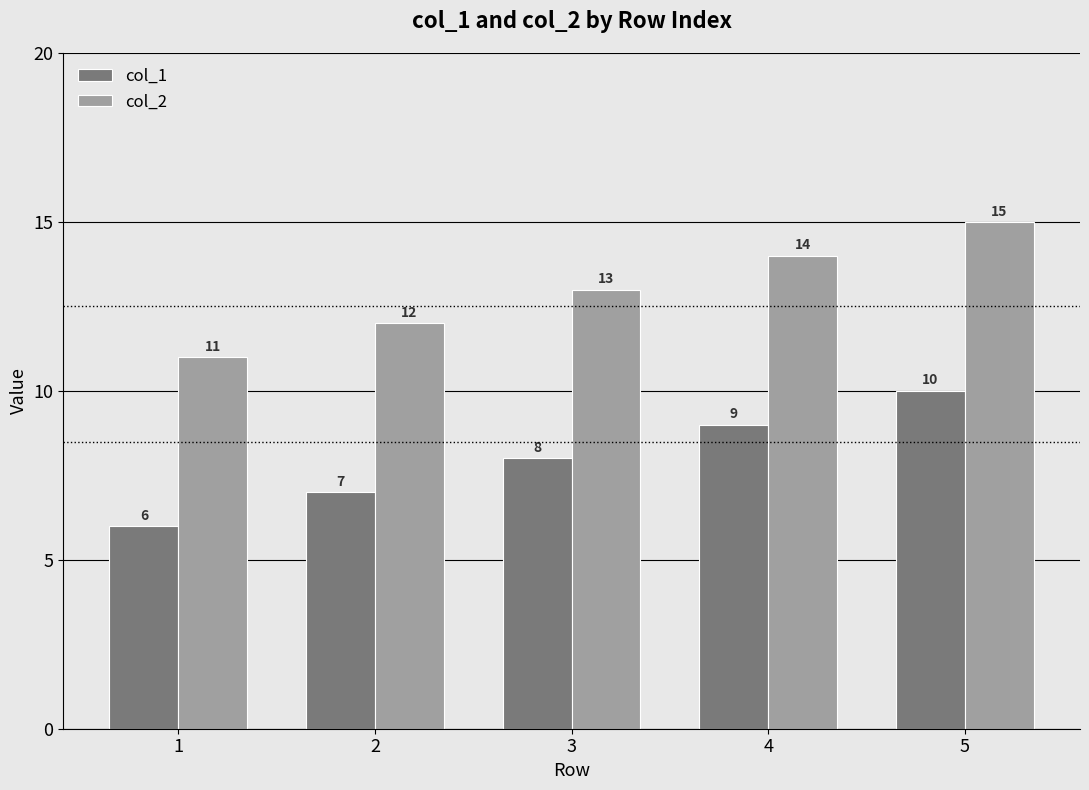

What is the average value of the col_1 series?

8